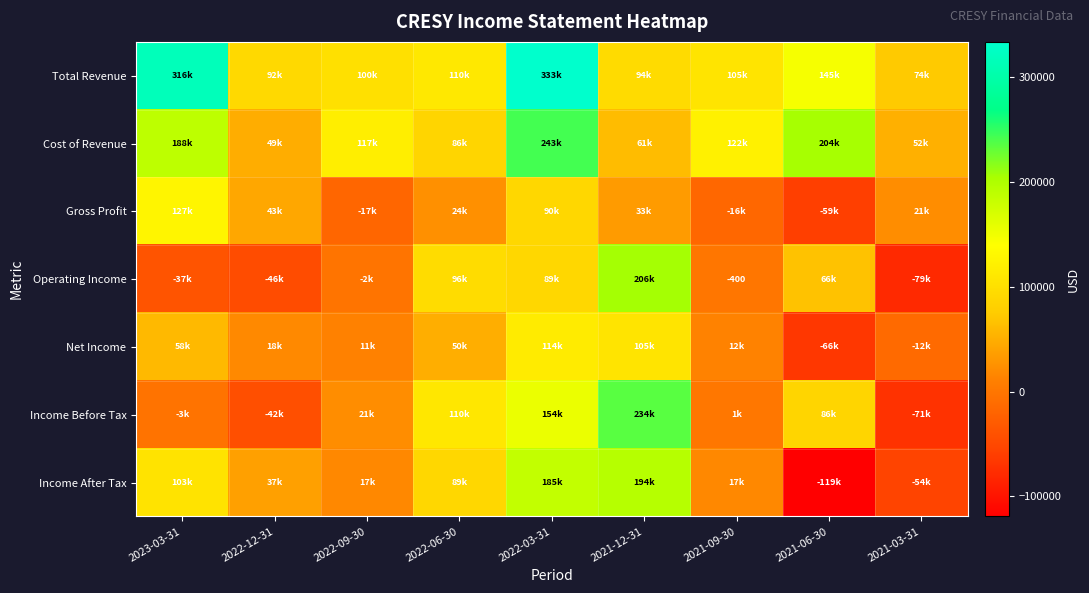

Where does the Cost of Revenue series first go above 117900?

2023-03-31